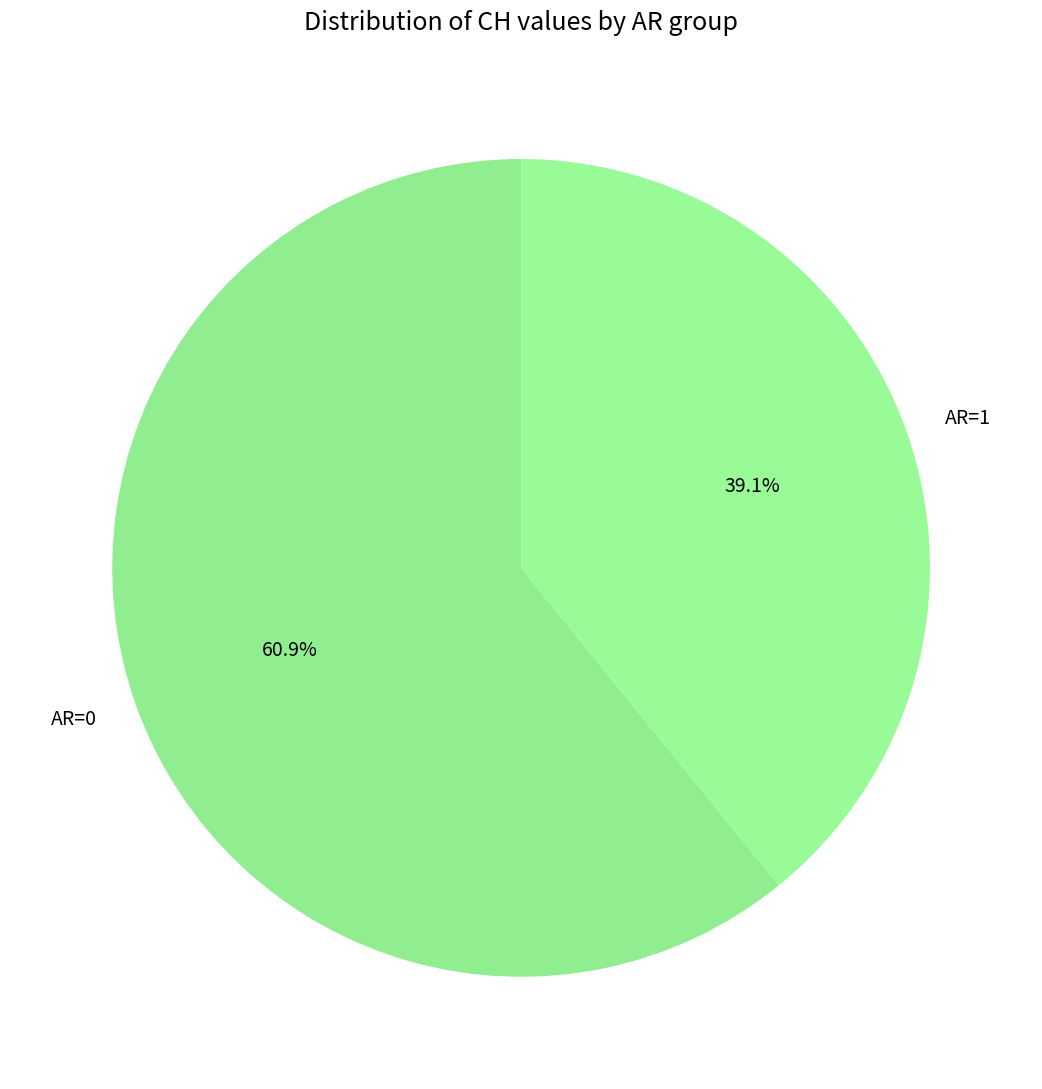

Does any single category account for the majority?

Yes